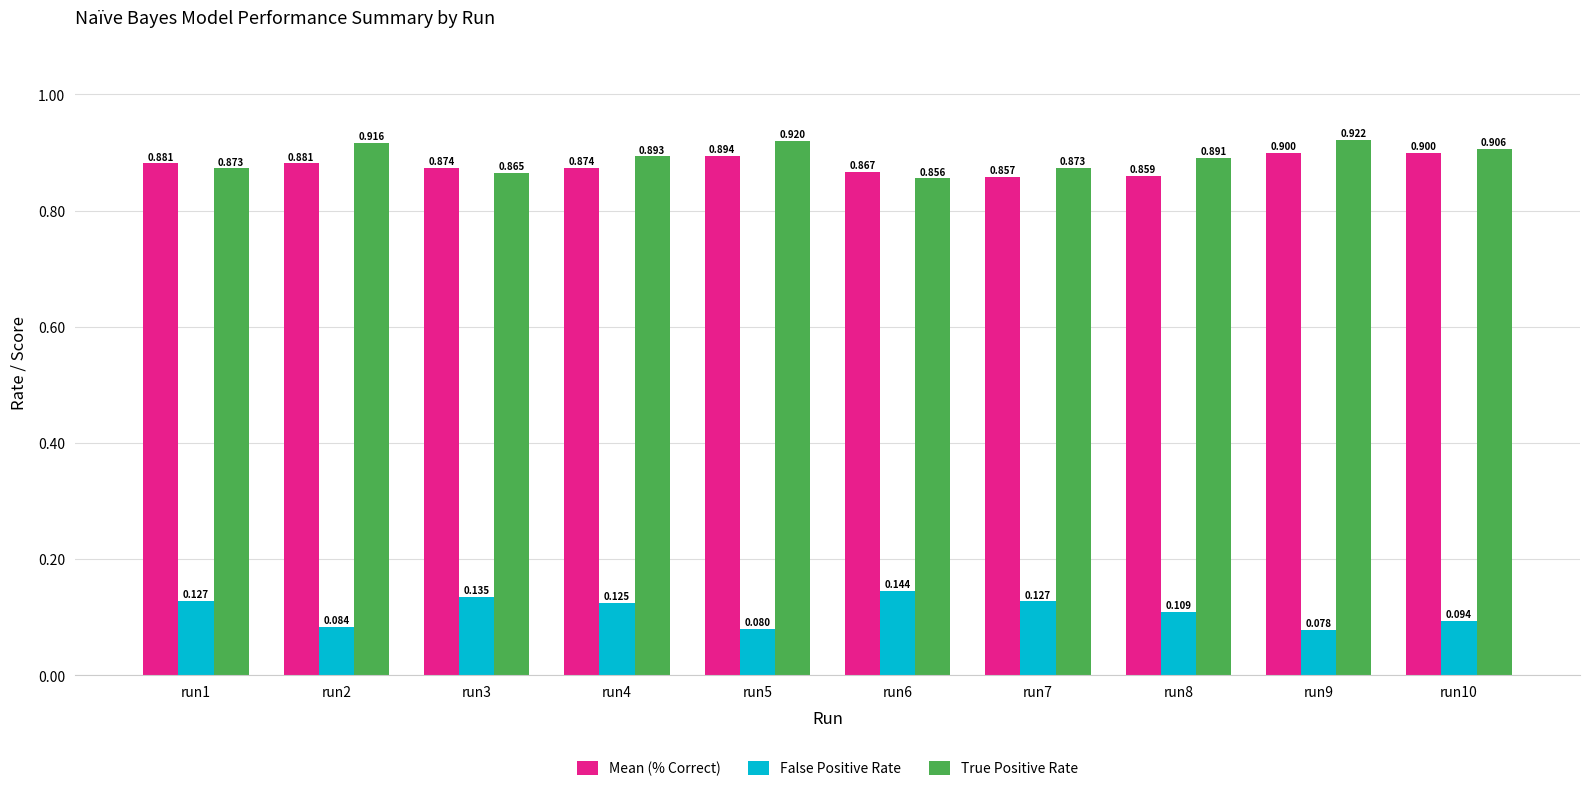

Between run1 and run7, which series saw the biggest shift?

Mean (% Correct)